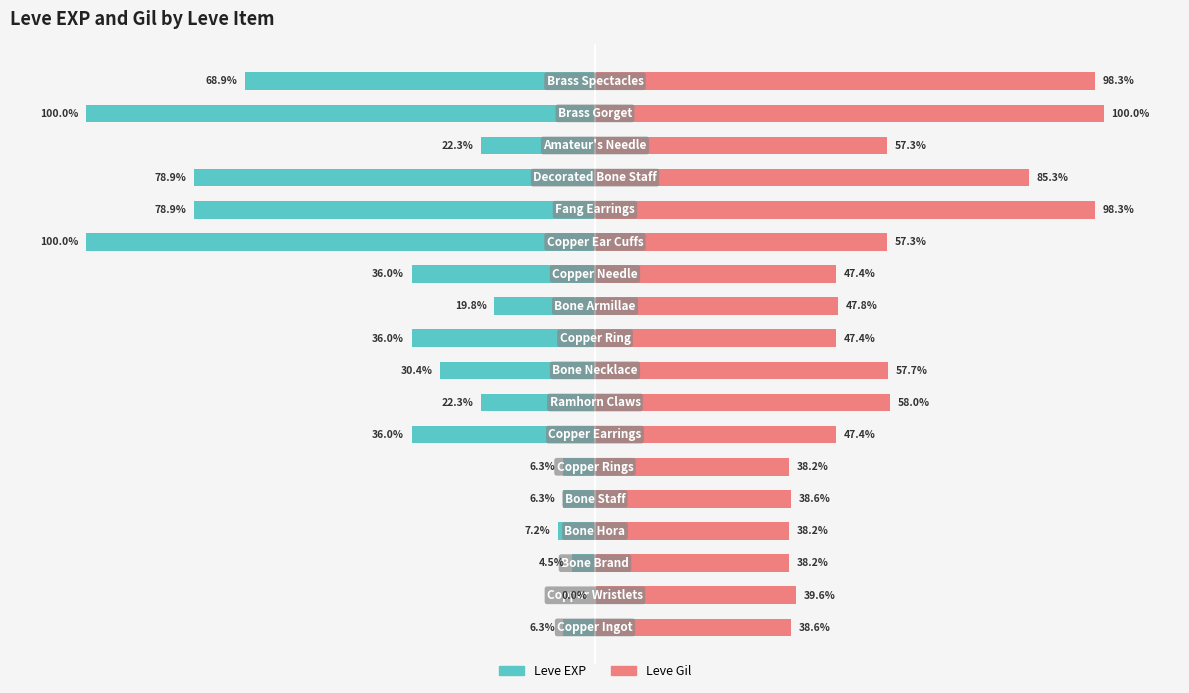

How many values in the Leve EXP series exceed -22?

7